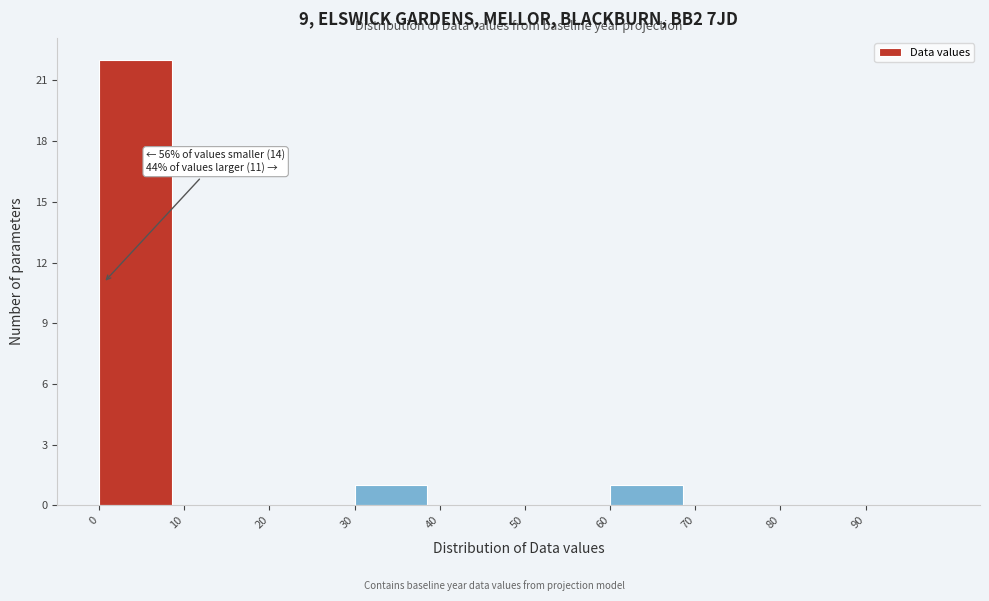

Over which range of the x-axis is the bar tallest?

0 to 10